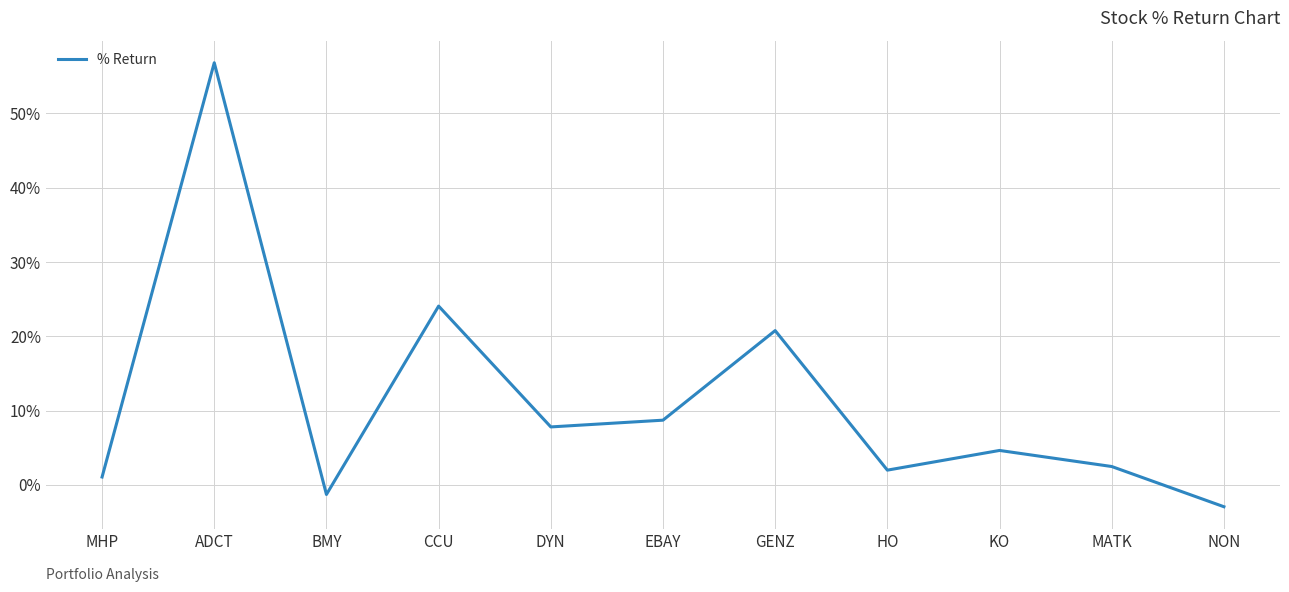

What is the change in value from EBAY to KO?

-4.1